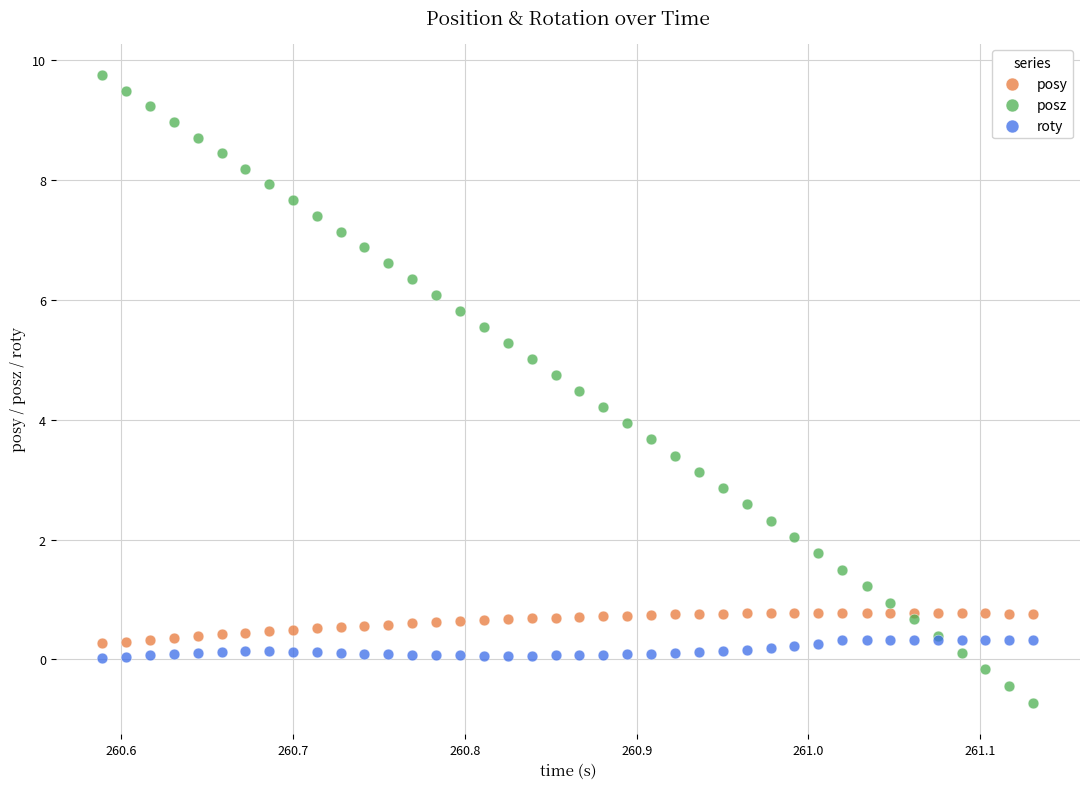

Which series reaches the minimum Y coordinate?

posz